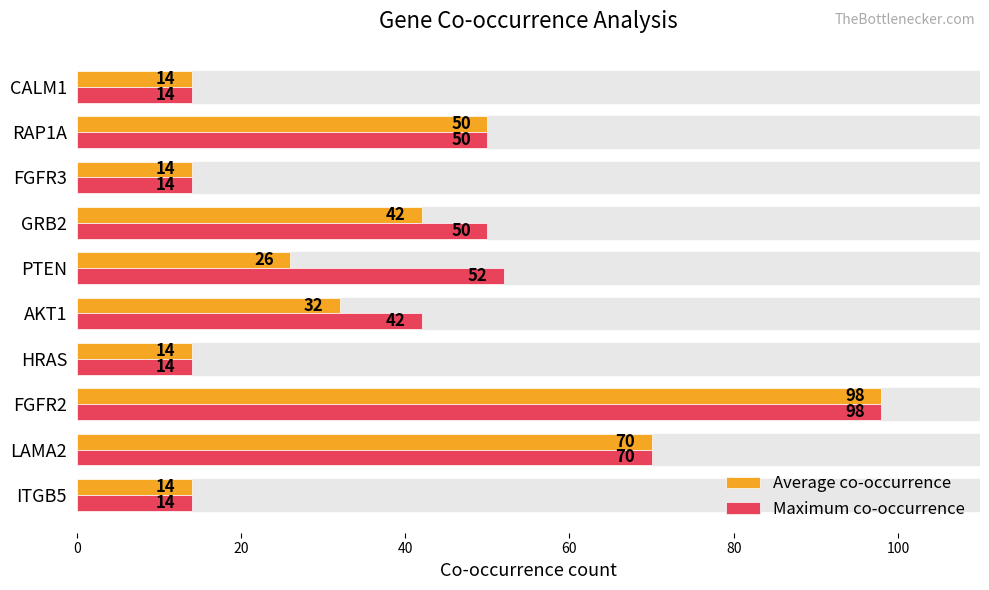

Rank the series by their average value, from highest to lowest.

Maximum co-occurrence, Average co-occurrence